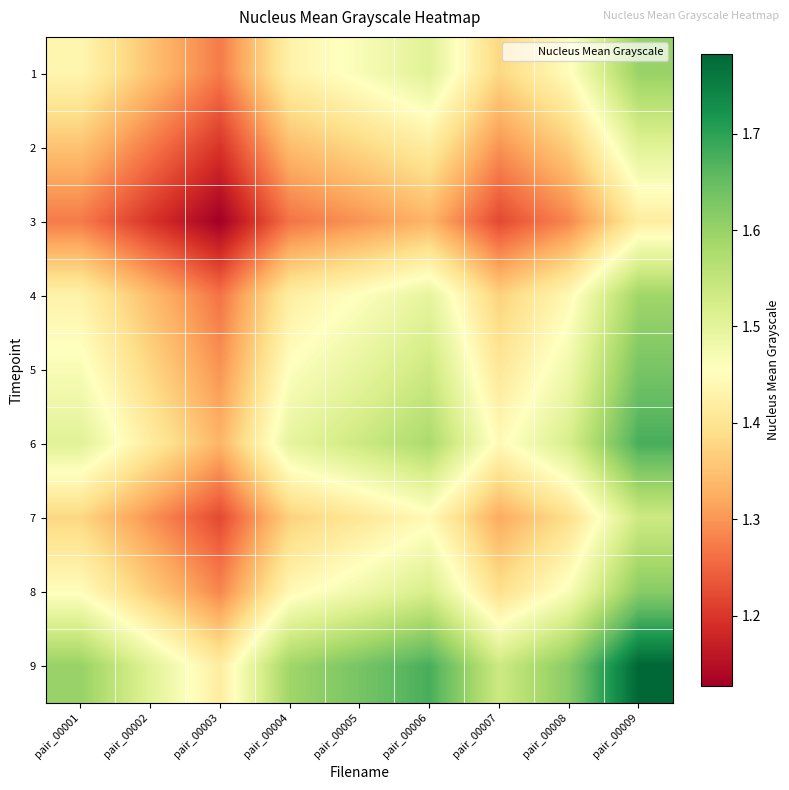

Which has a higher value, pair_00002 or pair_00005?

pair_00005